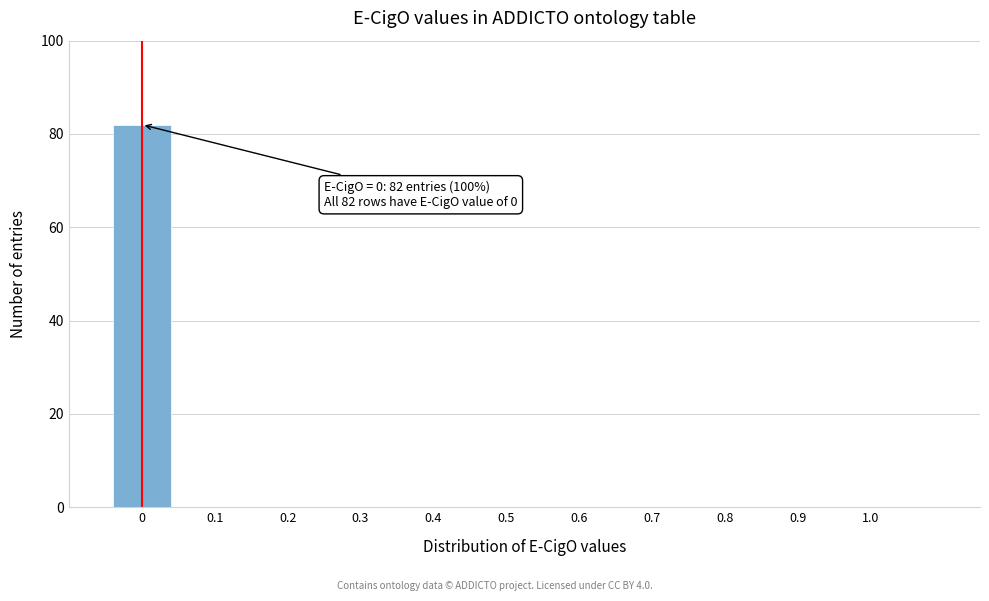

Reading right to left, transcribe all the data shown in this chart.

1.0=0	0.9=0	0.8=0	0.7=0	0.6=0	0.5=0	0.4=0	0.3=0	0.2=0	0.1=0	0=82